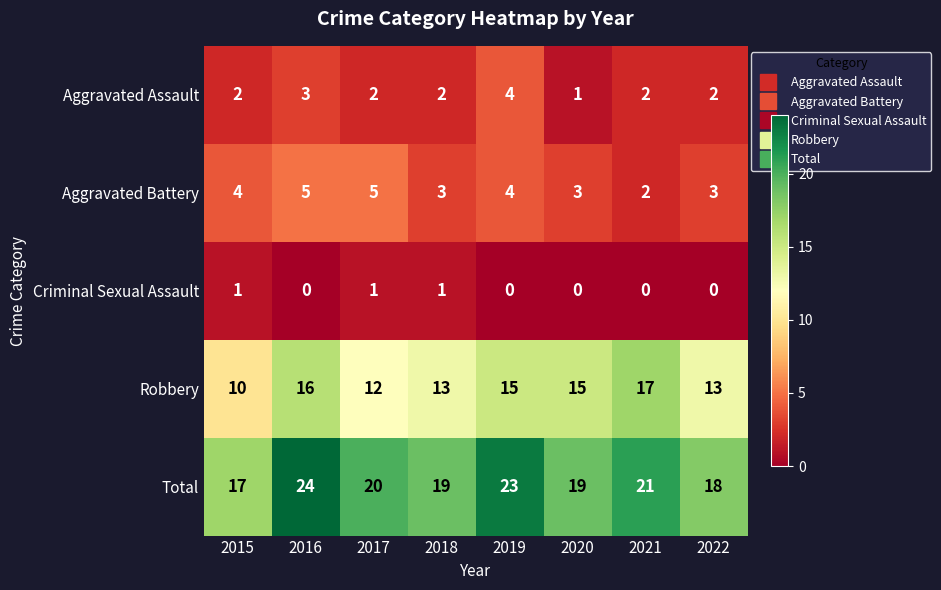

How many Aggravated Assault values are between 2 and 3?

6